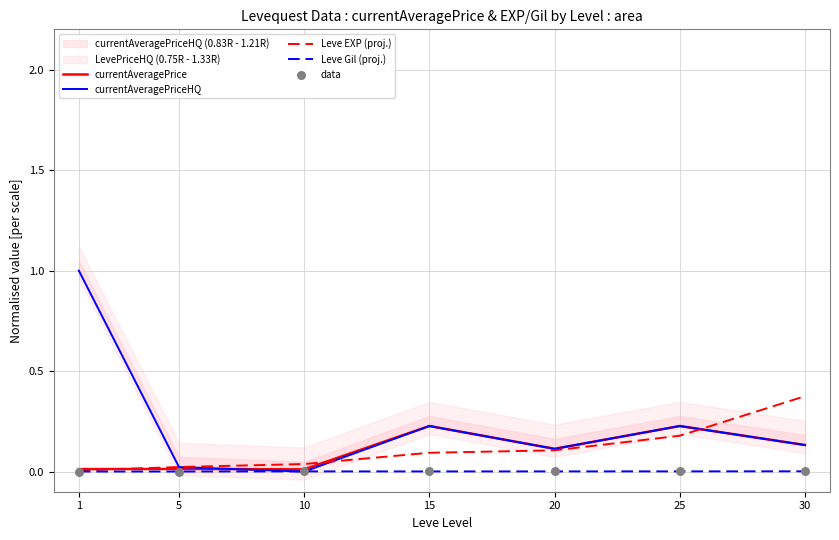

What are all the series names shown in the legend?

currentAveragePrice, currentAveragePriceHQ, Leve EXP (proj.), Leve Gil (proj.), data